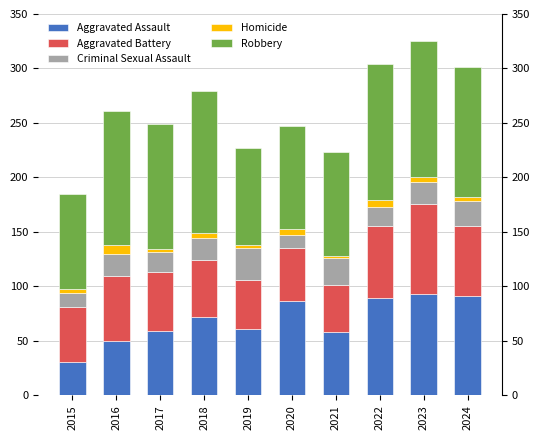

List the labels in order of Homicide value, smallest first.

2017, 2021, 2019, 2015, 2023, 2024, 2018, 2020, 2022, 2016